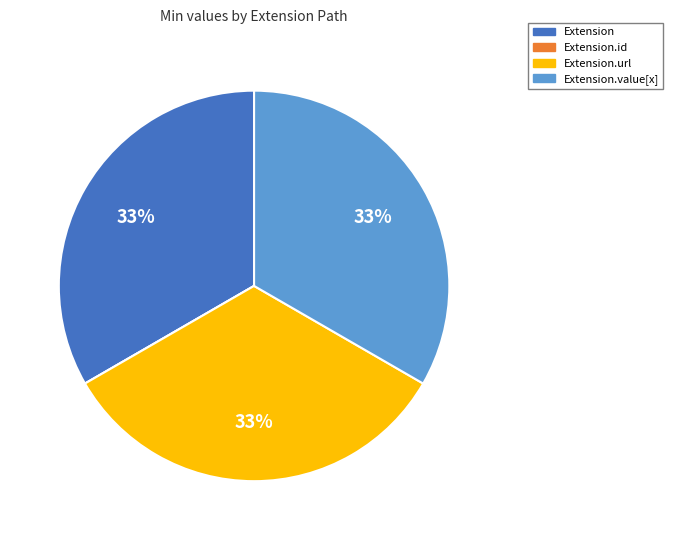

To the nearest percent, what is the average slice percentage?

25%